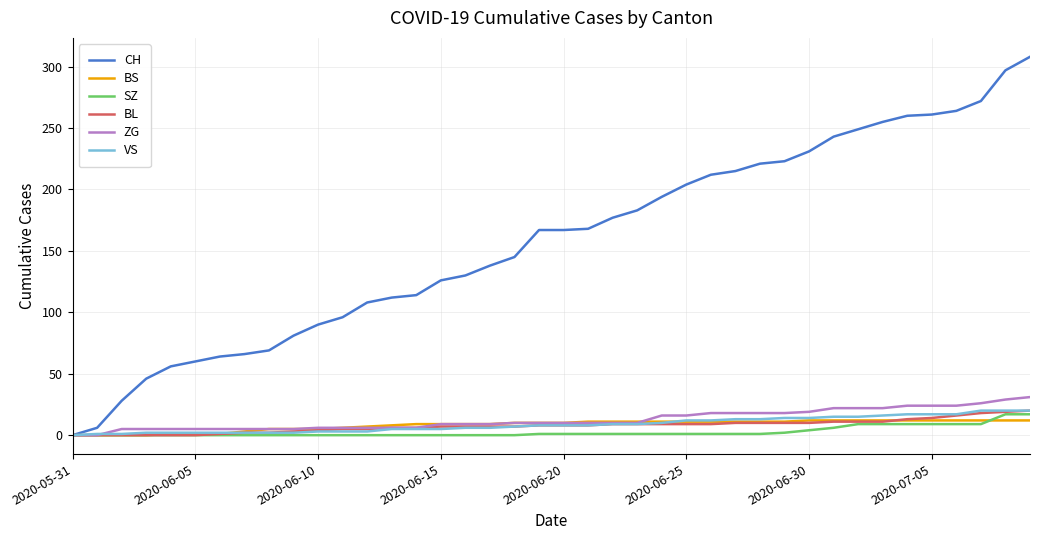

What is the maximum value for SZ?

17